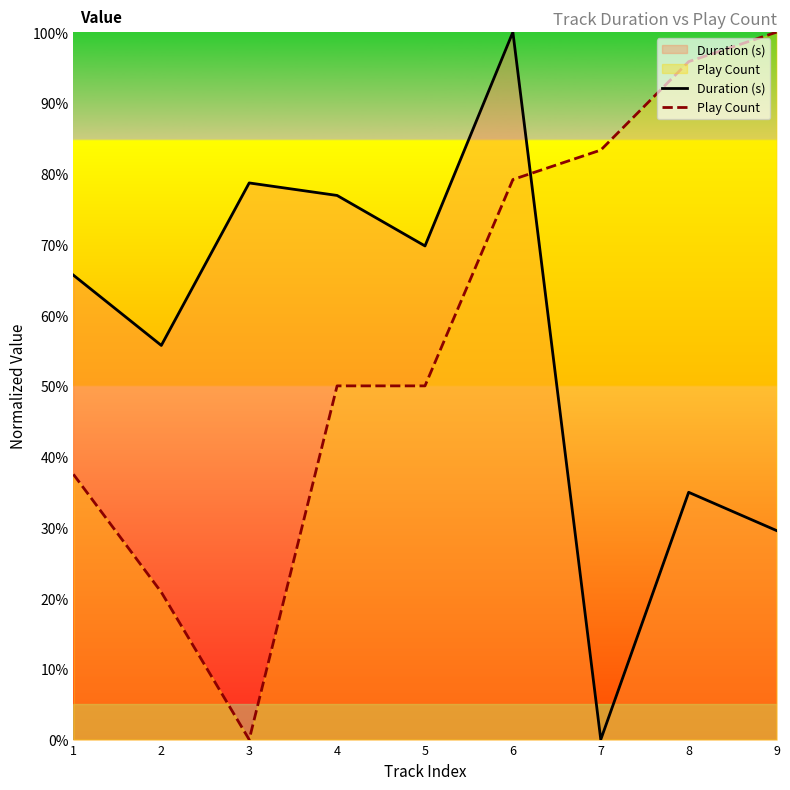

Which category has the highest value across all series?

6